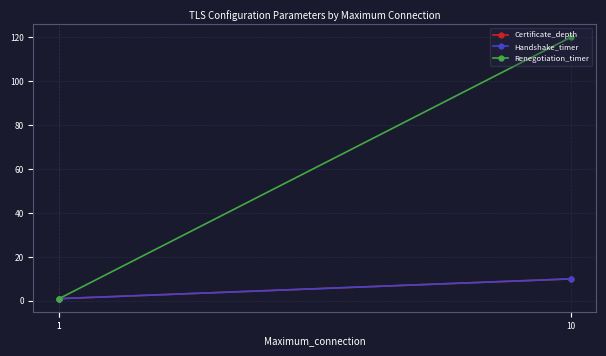

The Handshake_timer series shows 1 at 1. True or false?

True